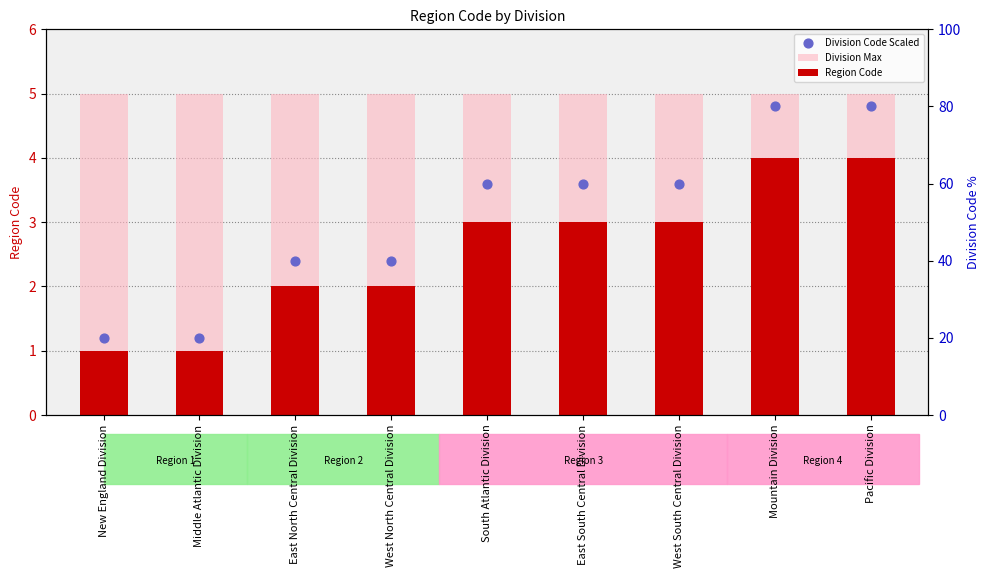

Which series reaches the minimum Y coordinate?

Region Code